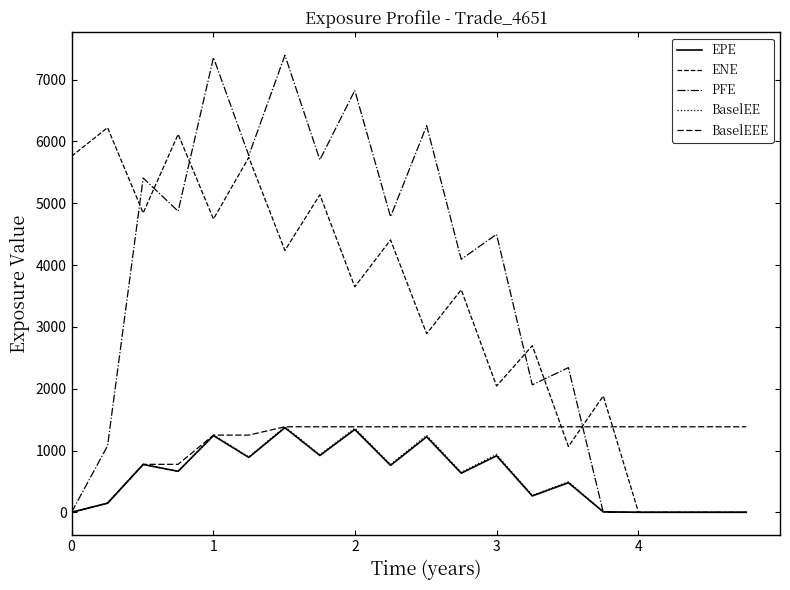

Reading left to right, what are all the values shown in this chart?

EPE: 0.0	147.4	773.6	663.0	1240.5	887.9	1368.9	919.6	1339.6	760.1	1221.4	632.7	914.1	265.2	478.7	7.8	0.0	0.0	0.0	0.0
ENE: 5760.7	6223.7	4843.6	6116.6	4745.6	5742.1	4237.1	5137.5	3648.4	4407.6	2889.3	3601.3	2043.1	2696.1	1064.2	1883.0	0.0	0.0	0.0	0.0
PFE: 0.0	1075.0	5409.3	4871.6	7358.9	5772.5	7396.0	5702.6	6826.5	4782.1	6255.8	4094.0	4498.1	2062.6	2341.0	0.0	0.0	0.0	0.0	0.0
BaselEE: 0.0	147.6	776.2	666.4	1249.2	895.7	1384.0	931.6	1359.9	773.4	1246.0	647.0	936.9	272.6	493.4	8.0	0.0	0.0	0.0	0.0
BaselEEE: 0.0	147.6	776.2	776.2	1249.2	1249.2	1384.0	1384.0	1384.0	1384.0	1384.0	1384.0	1384.0	1384.0	1384.0	1384.0	1384.0	1384.0	1384.0	1384.0